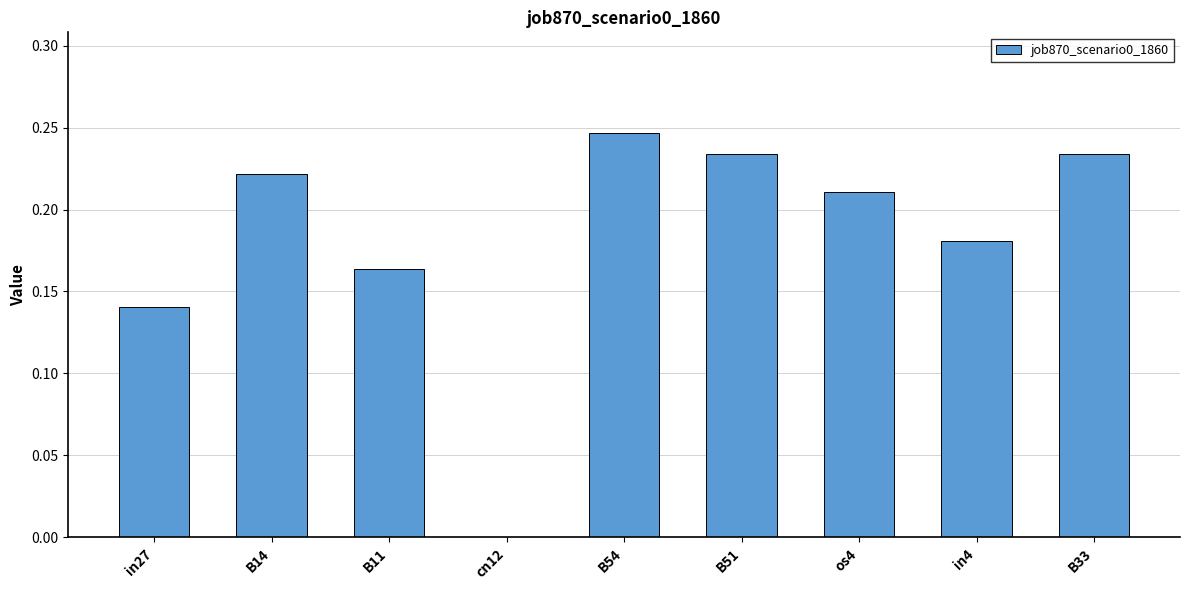

The chart shows a value of 0.0 at cn12. True or false?

True